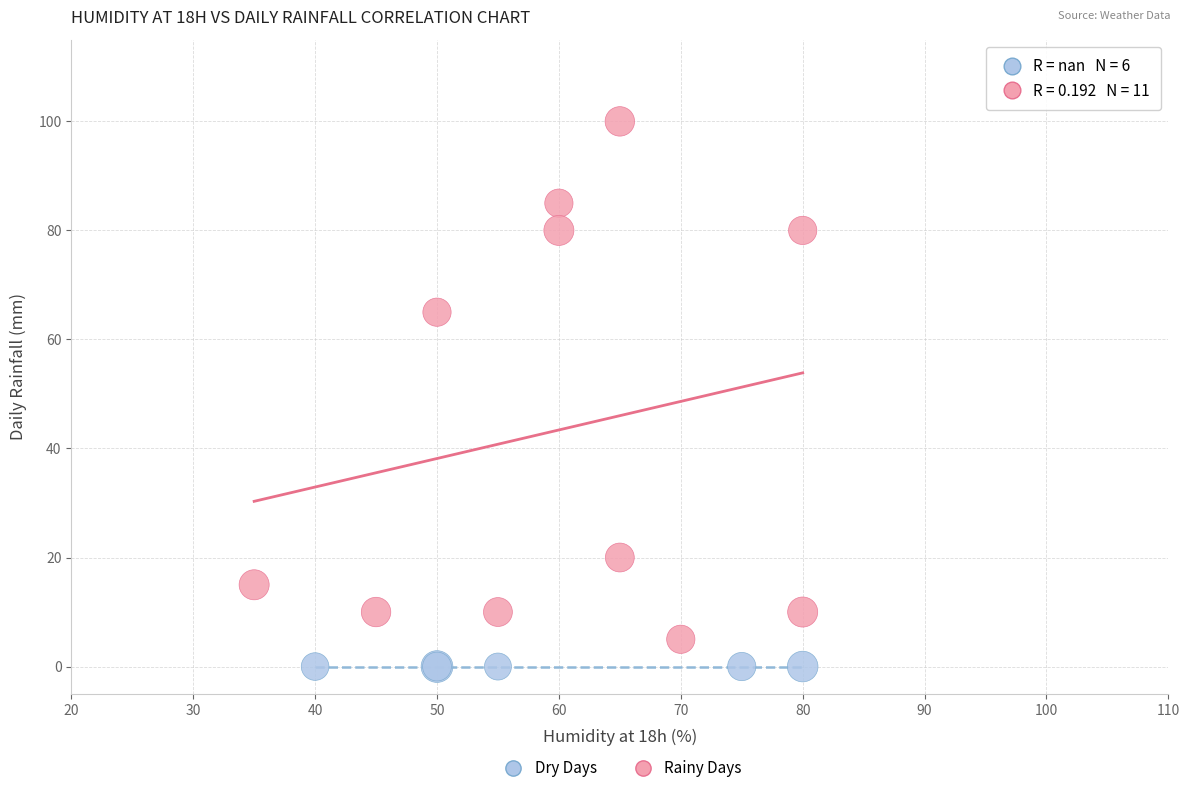

What are all the series names shown in the legend?

Dry Days, Rainy Days